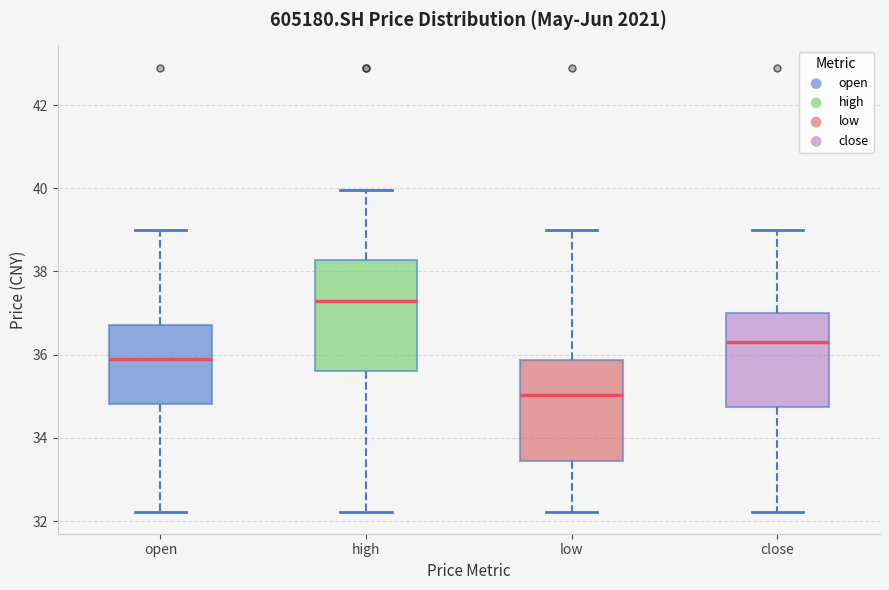

Which box's median line is the highest?

high